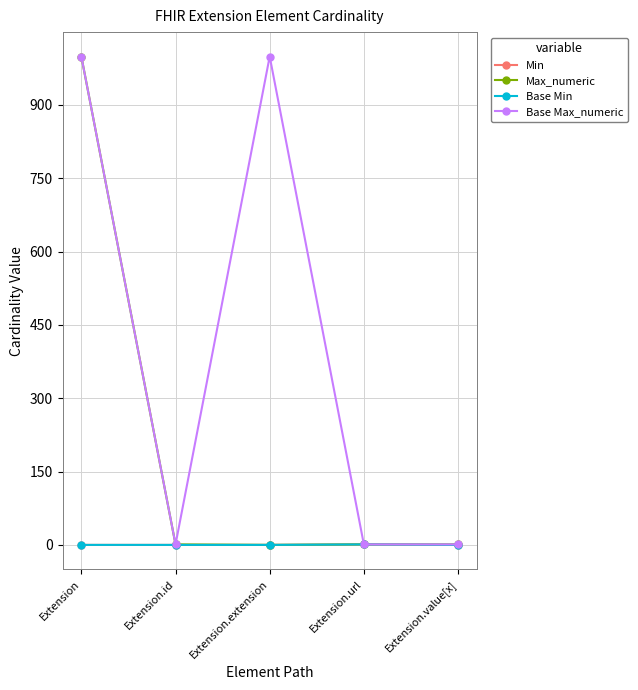

Is this an area chart (filled region under the line)?

No